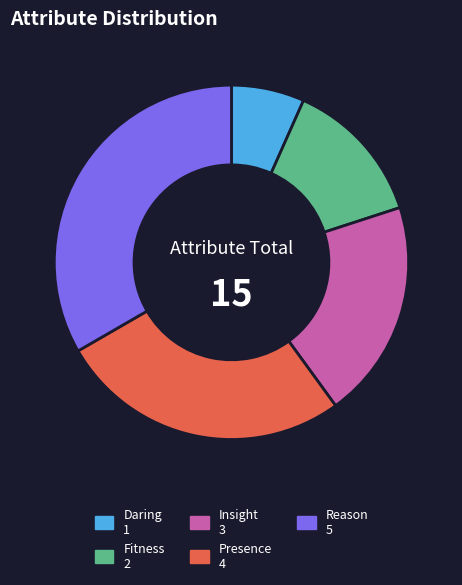

Does any single category account for the majority?

No